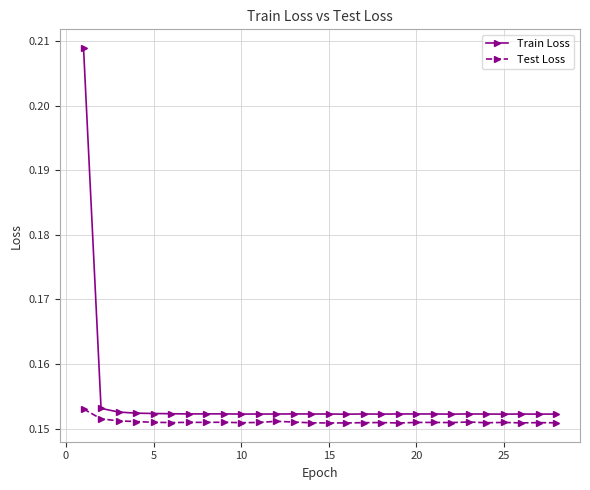

How many series are shown in this chart?

2